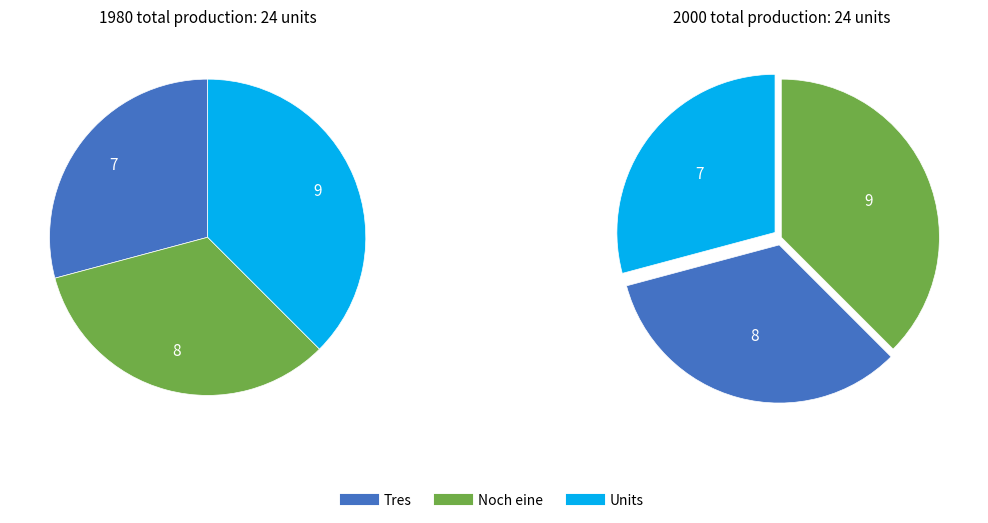

What is the change in value from 2 to 3?

+1